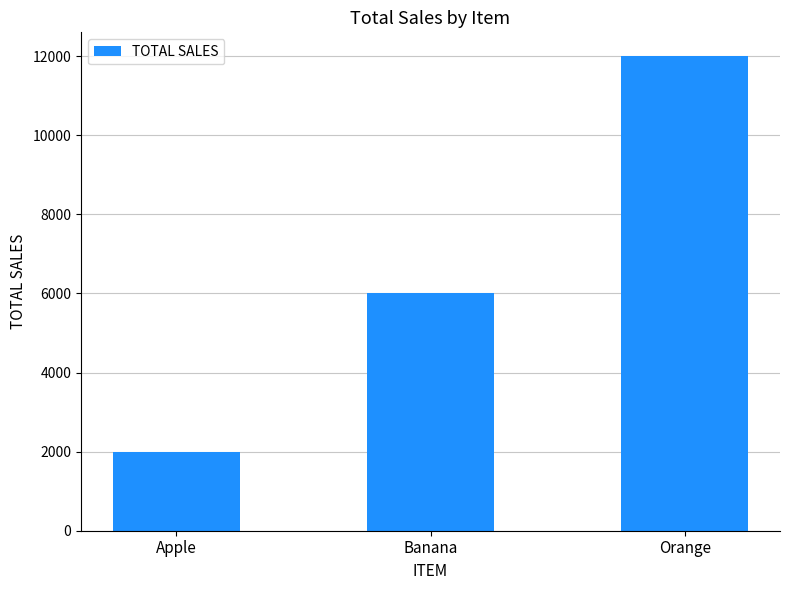

Are the bars horizontal?

No